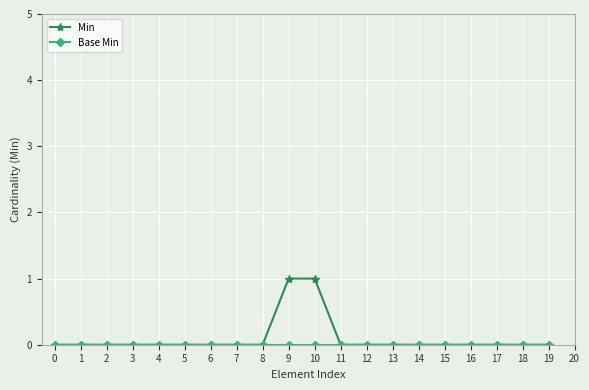

Which series has the widest spread of values?

Min